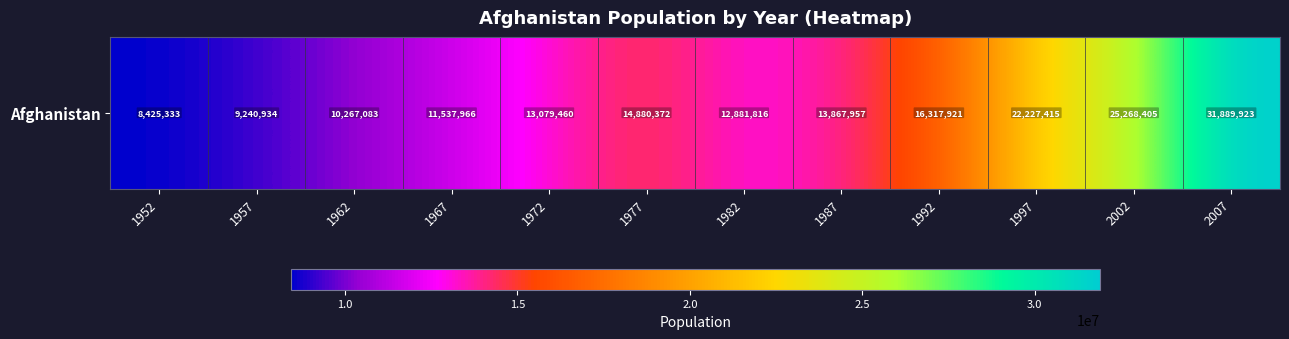

What is the minimum value shown in the chart?

8425333